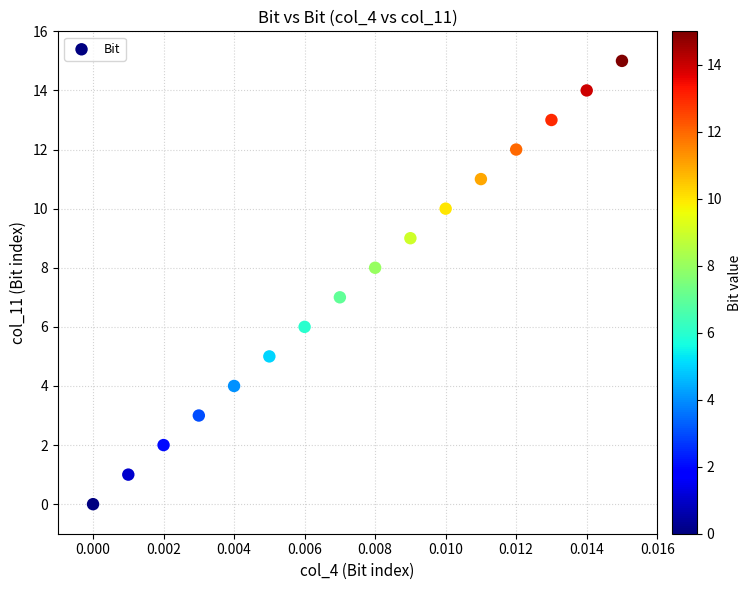

What is the range of Y values (max minus min)?

15